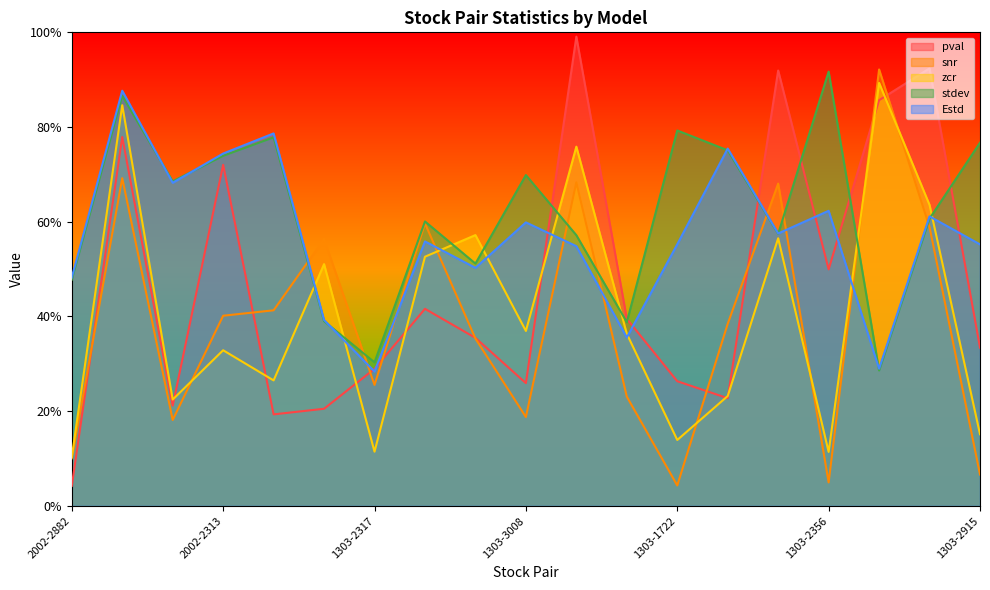

List the series in order of their peak value, highest first.

pval, snr, stdev, zcr, Estd